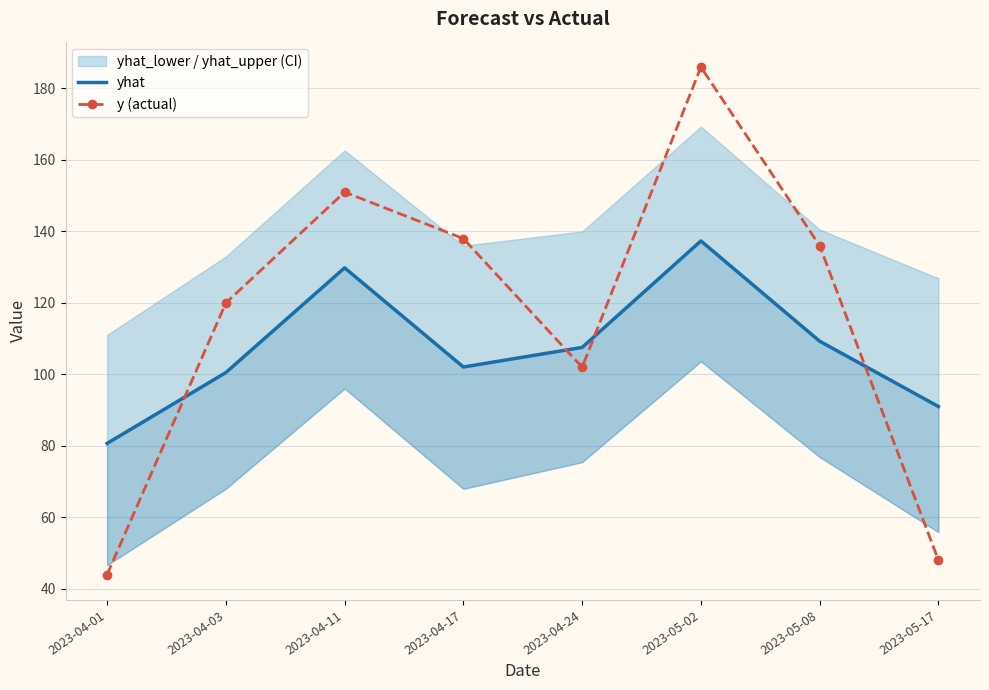

Which label corresponds to the smallest value in the chart?

2023-04-01